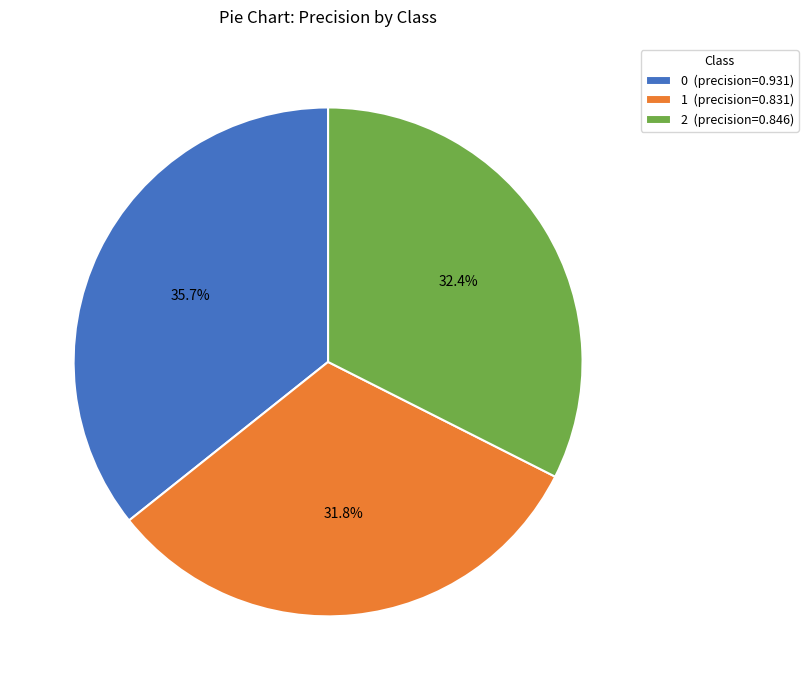

Does 1 represent more than half of the total?

No